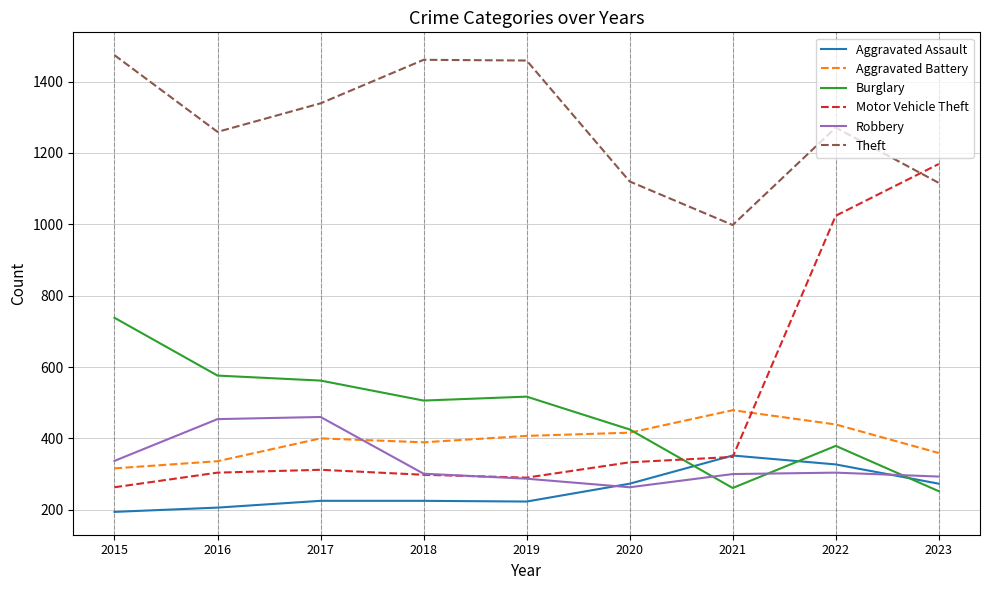

How many times do Aggravated Battery and Motor Vehicle Theft cross each other?

1